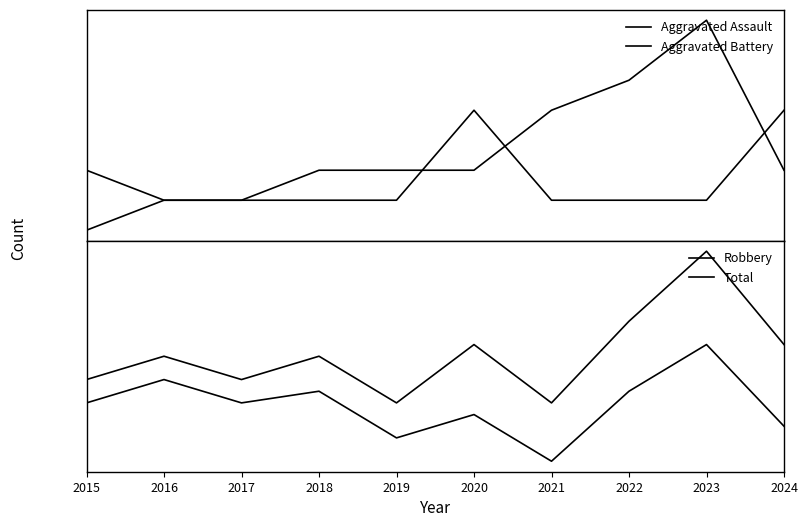

What is the total value across all series at 2022?

26